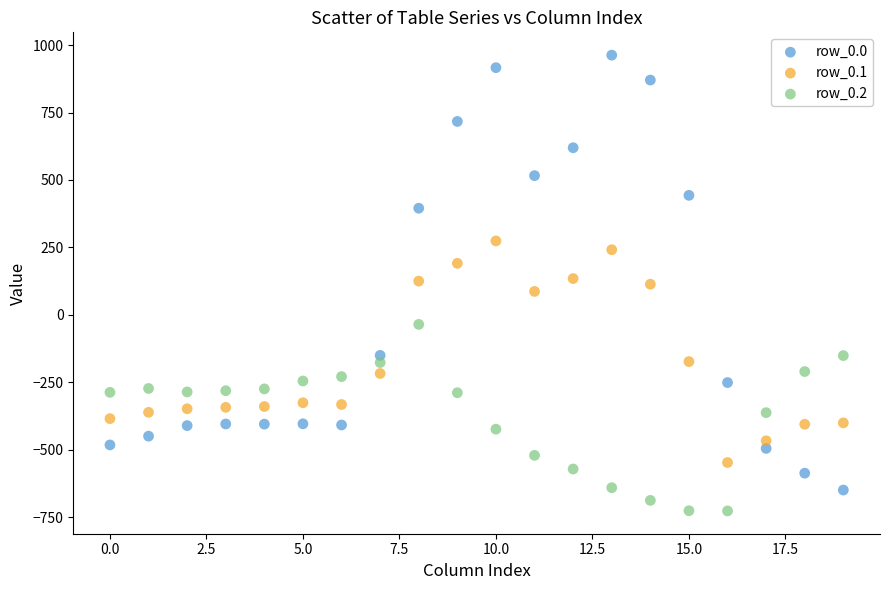

Which series reaches the minimum Y coordinate?

row_0.2